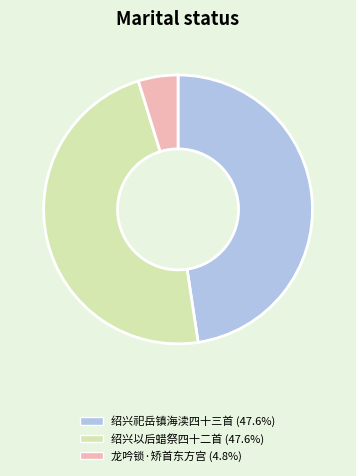

Does any single category account for the majority?

No